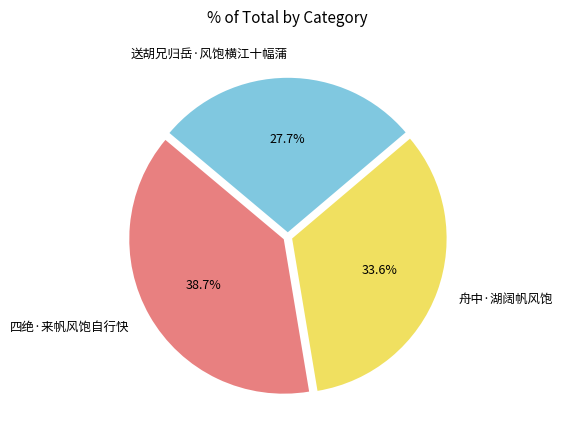

Which has a higher value, 四绝·来帆风饱自行快 or 送胡兄归岳·风饱横江十幅蒲?

四绝·来帆风饱自行快